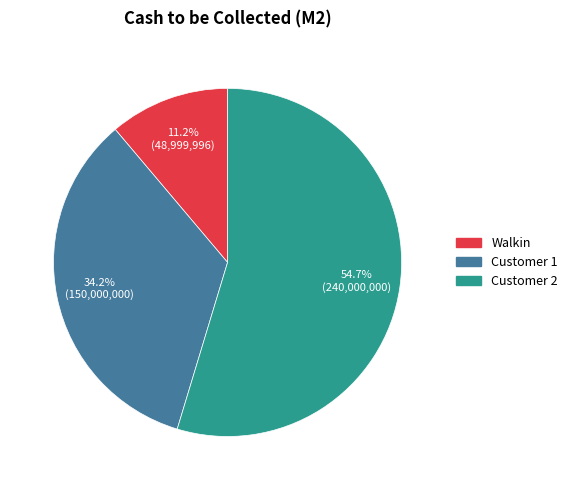

How many segments does this pie chart have?

3